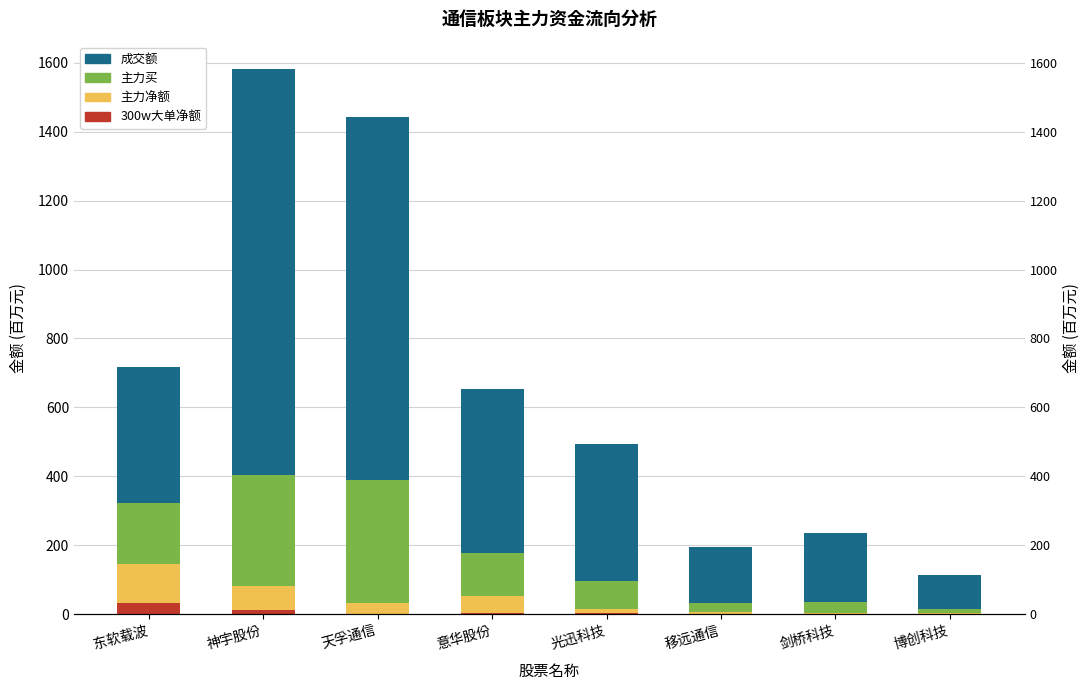

Reading left to right, list all the values displayed in this chart.

300w大单净额: 33.0	13.5	1.0	4.3	3.2	0.0	0.0	0.0
主力净额: 111.7	68.5	32.1	47.4	10.9	5.6	2.6	3.5
主力买: 178.8	322.0	356.4	126.0	83.8	28.5	32.9	13.2
成交额: 395.1	1178.0	1051.5	475.7	394.6	161.5	201.2	97.7